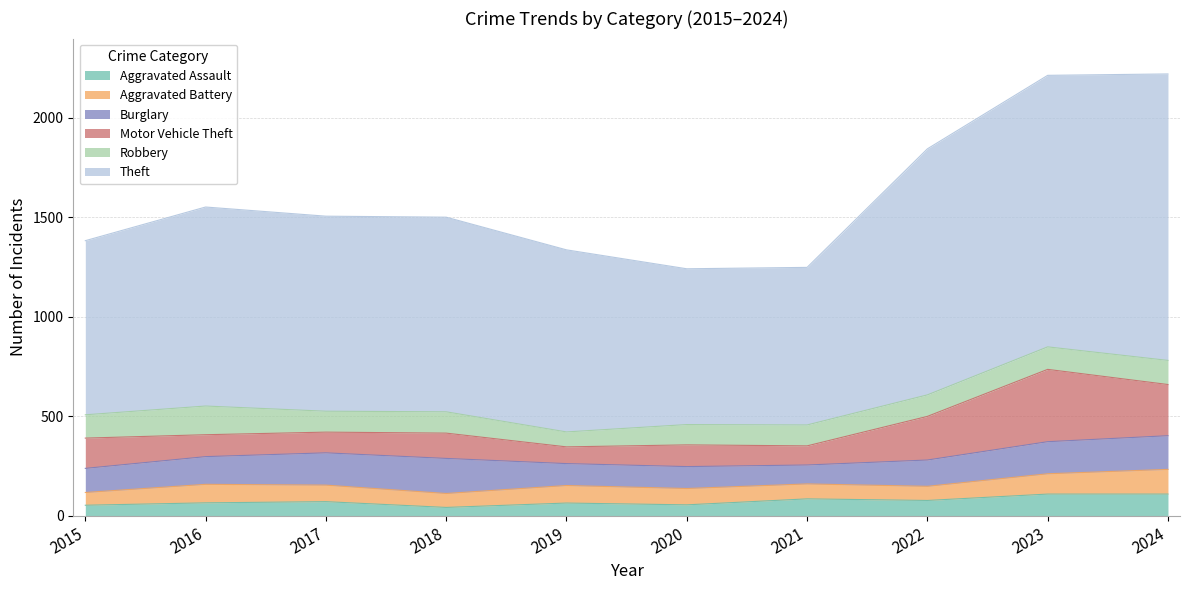

What is the maximum value for Aggravated Battery?

124